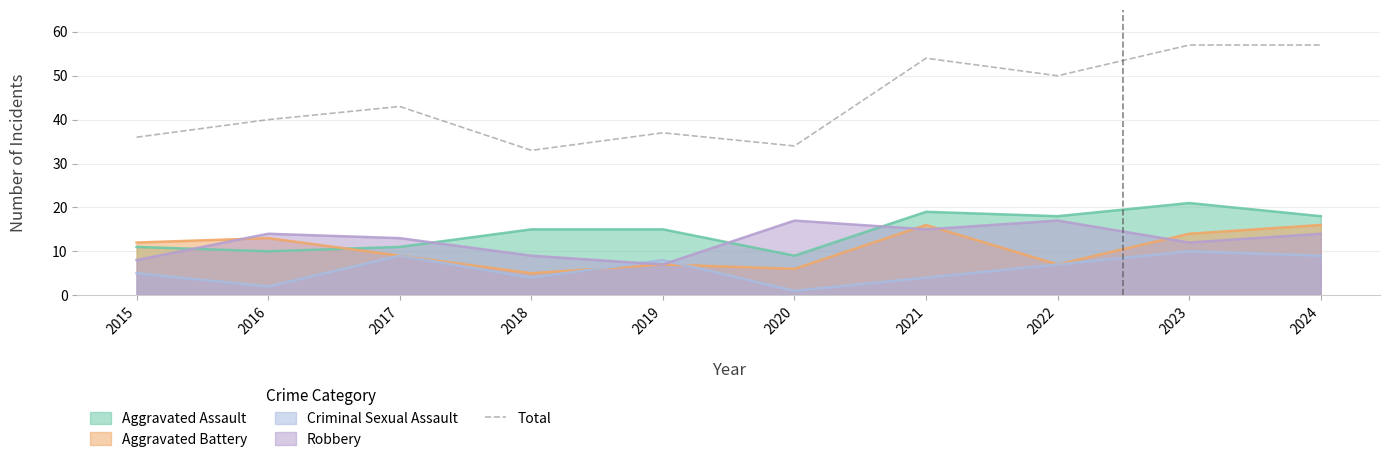

Count the number of values greater than 43.

4